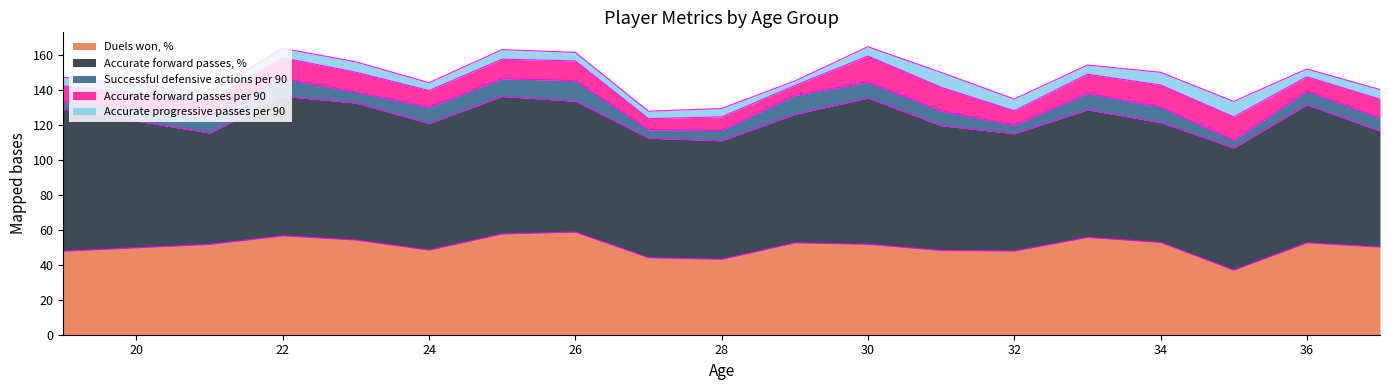

Which series has the largest range (max minus min)?

Duels won, %